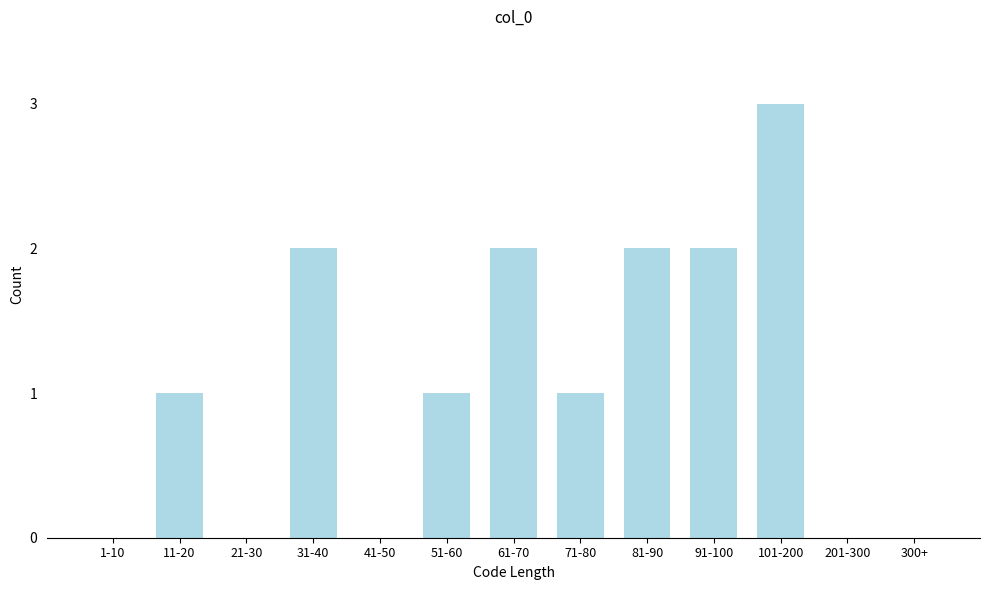

The value at 11-20 is 1. True or false?

True